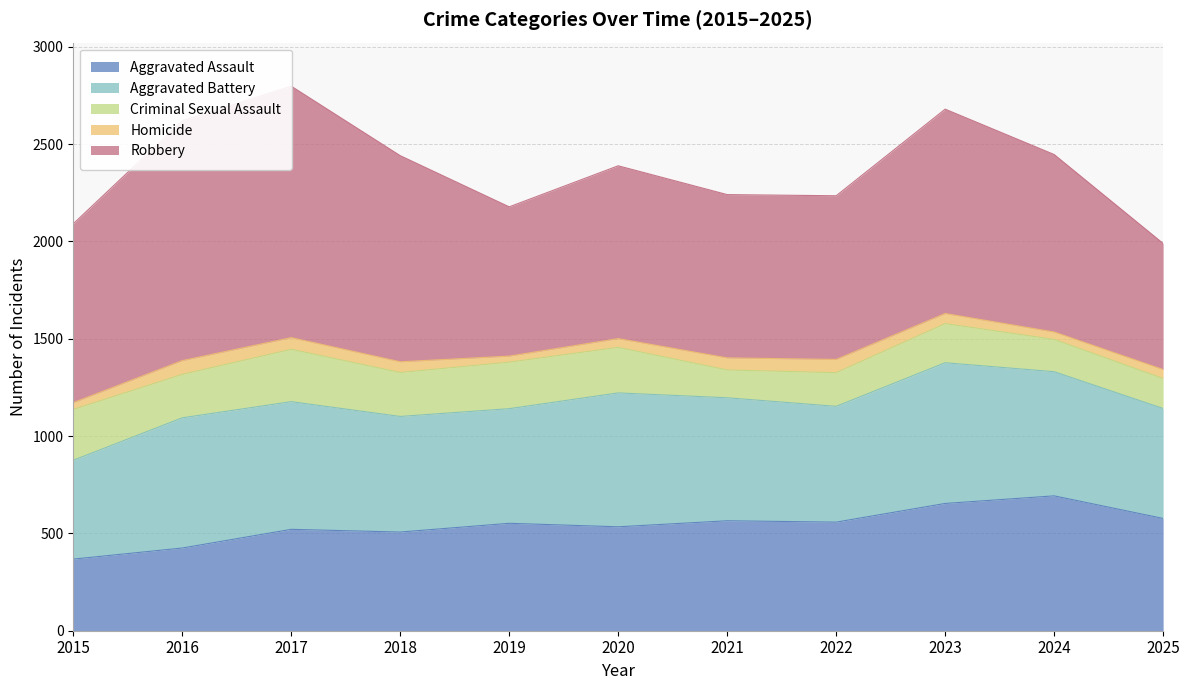

At which label is Criminal Sexual Assault closest to 206?

2023